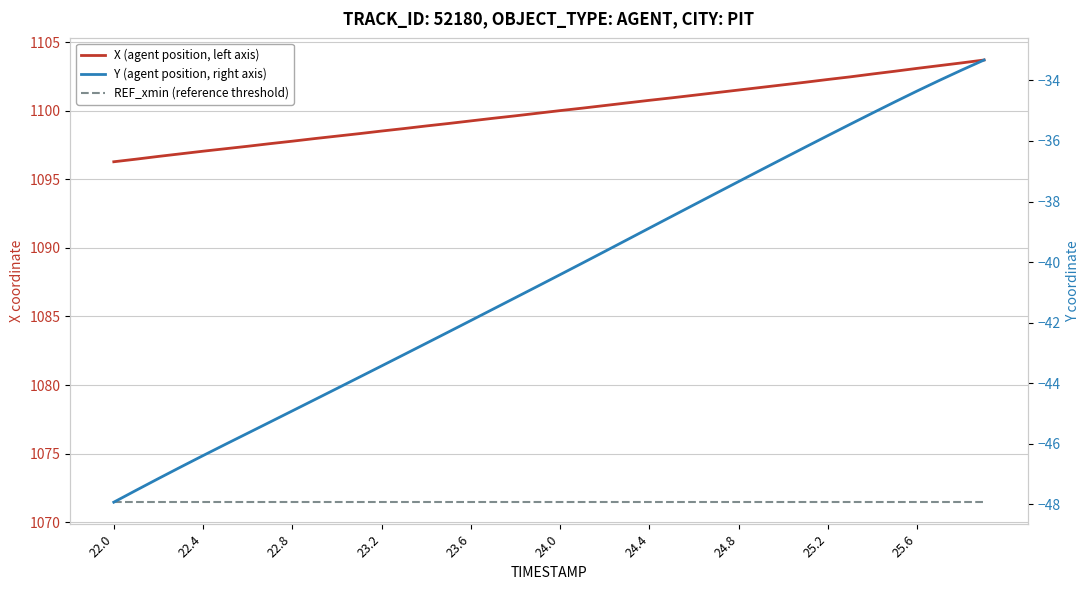

How many categories are shown in the chart?

40